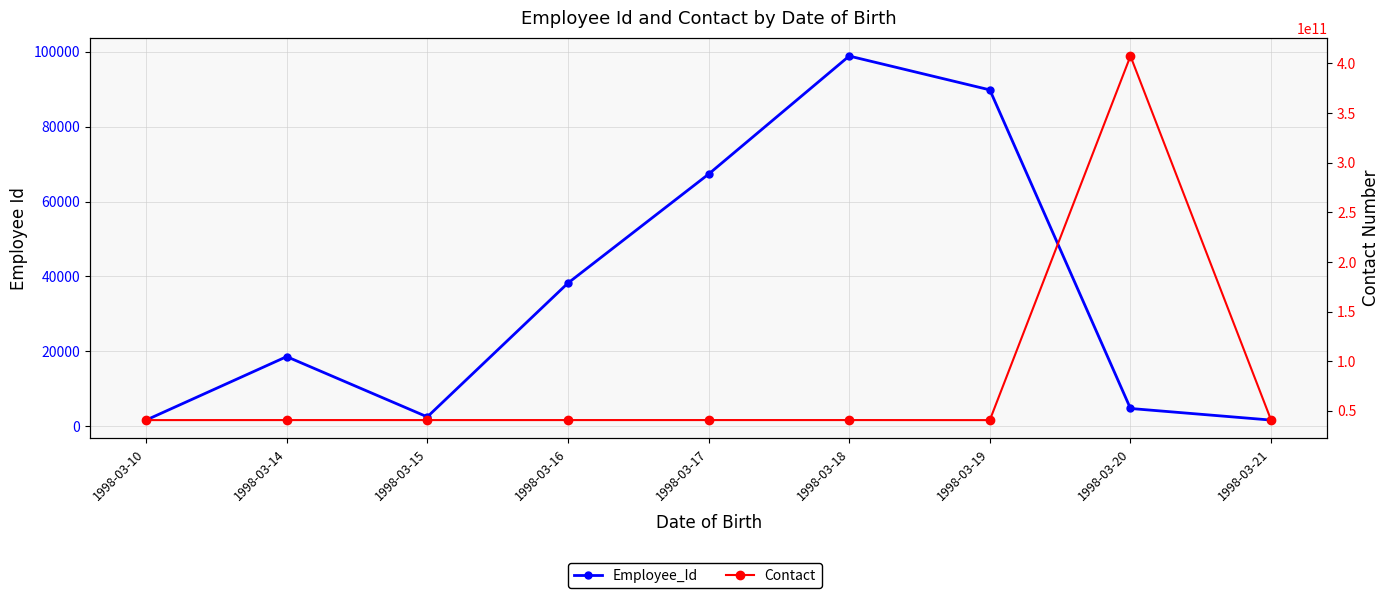

The Employee_Id series shows 486 at 1998-03-21. True or false?

False